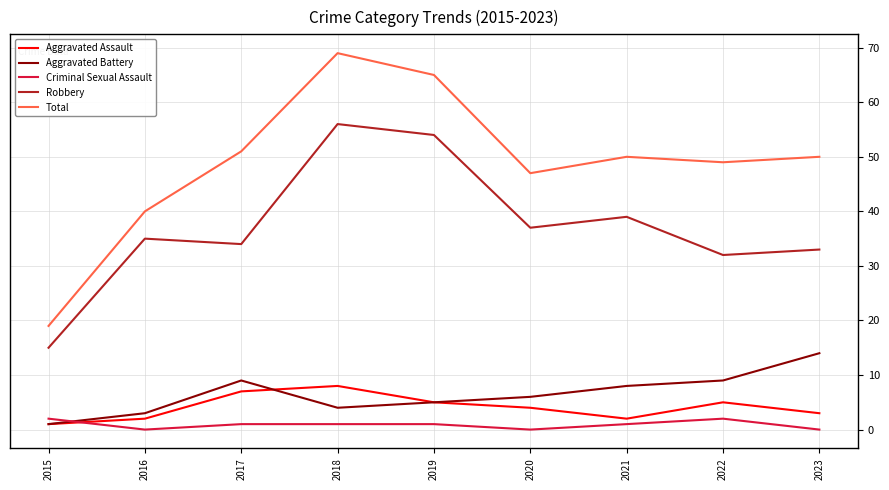

How many interior local peaks does the Robbery series have?

3